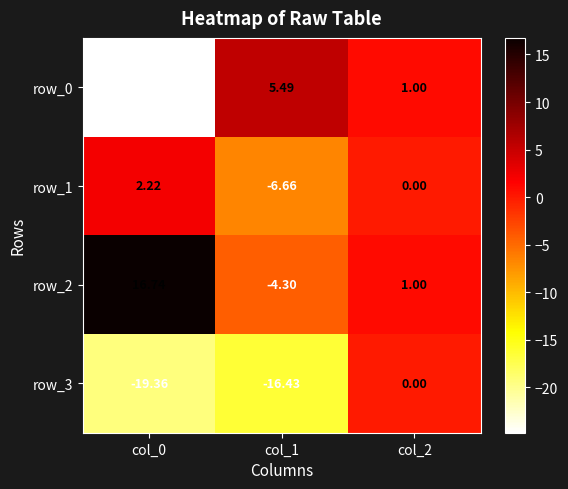

Rank the series at col_0 from lowest to highest value.

row_0, row_3, row_1, row_2